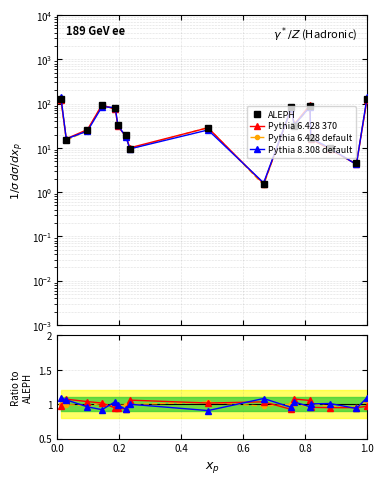

What is the difference between the second highest and second lowest values in the Pythia 8.308 default series?

0.2